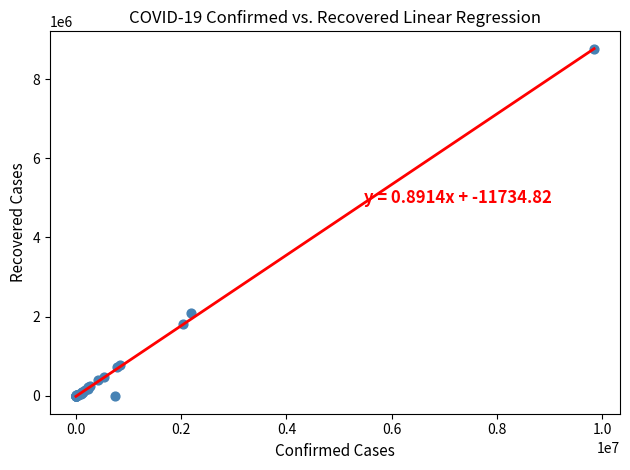

What Y value in the scatter plot is closest to 4382524?

2083551